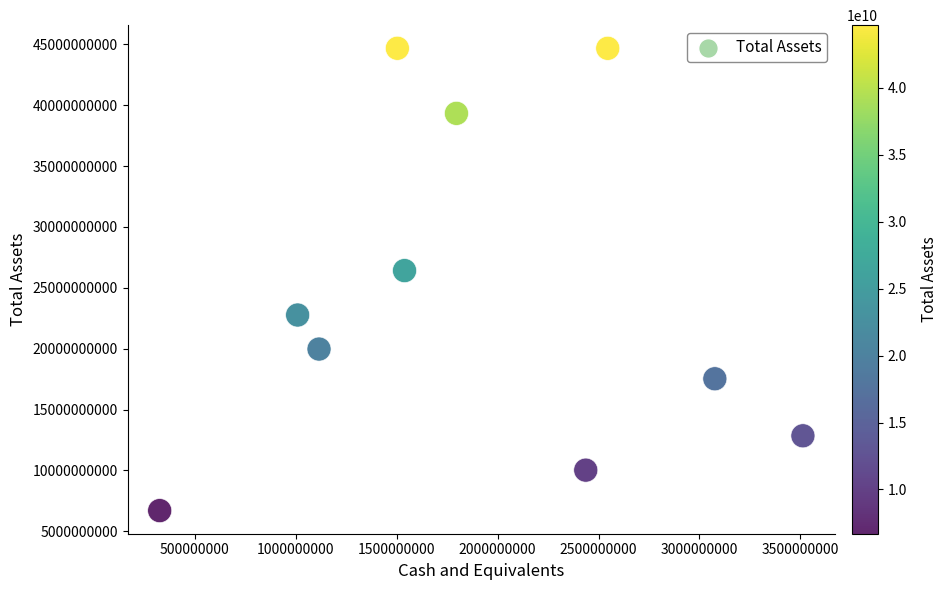

What is the range of X values (max minus min)?

3187454000